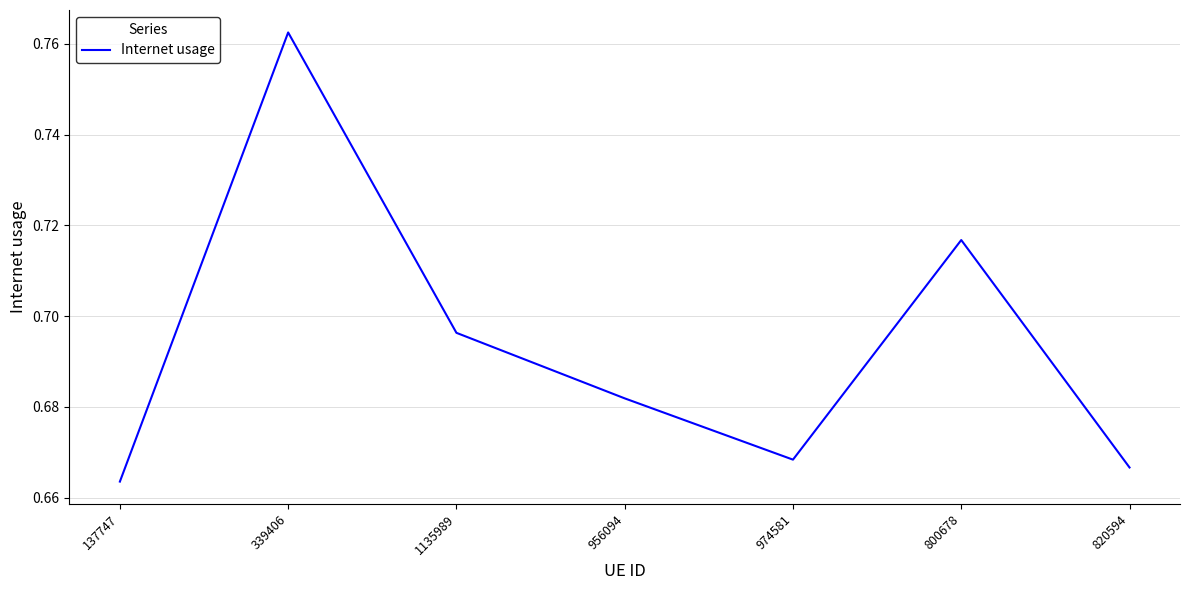

At which category does the data reach its first local peak?

339406